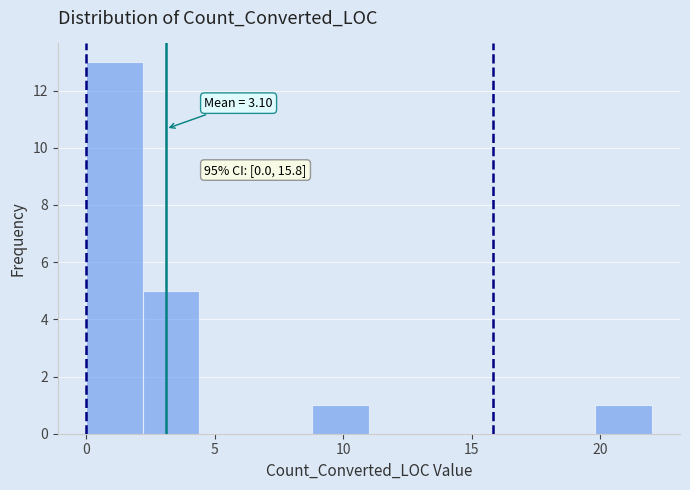

Over which range of the x-axis is the bar tallest?

0.0 to 2.2